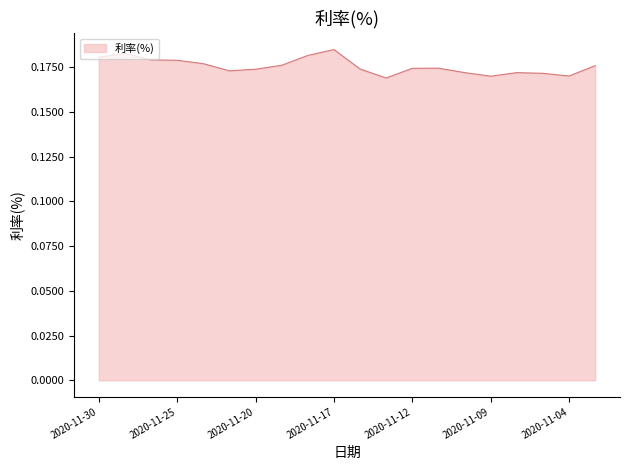

What is the value of the 6th point from the left?

0.2